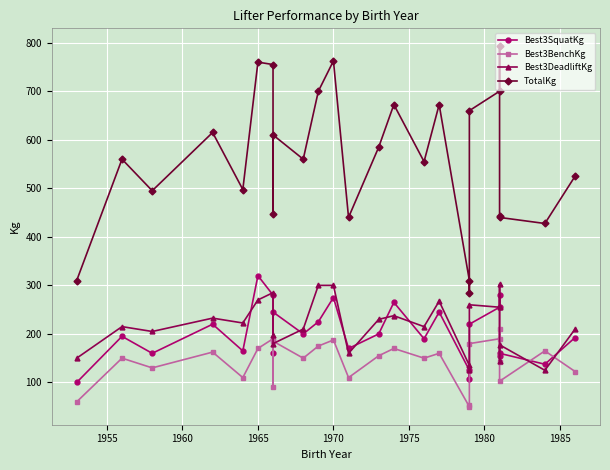

Is the value of Best3DeadliftKg at 10 greater than the value of TotalKg at 25?

No